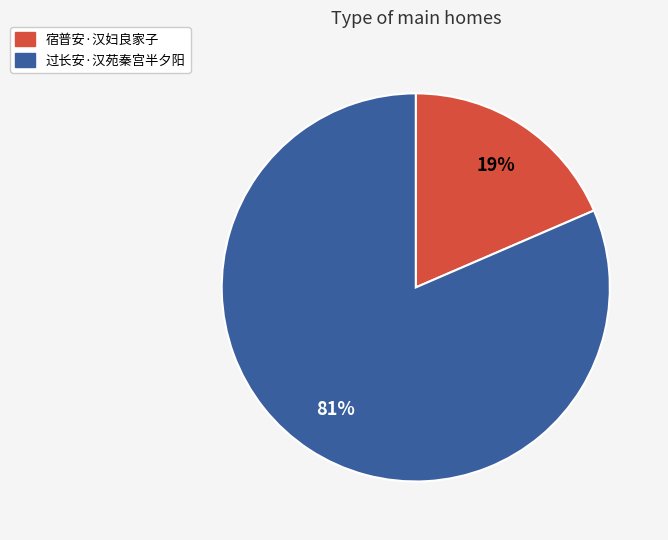

What is the smallest slice in the pie chart?

宿普安·汉妇良家子